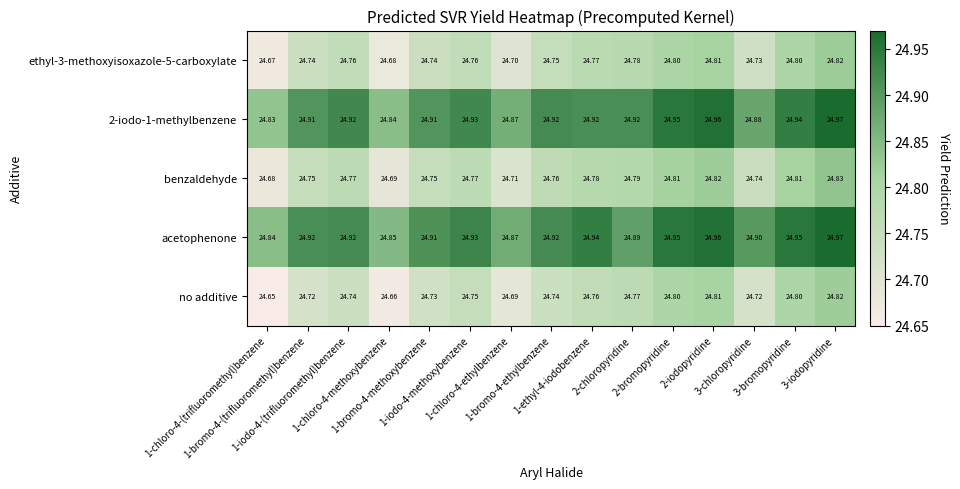

Which series has the widest spread of values?

no additive